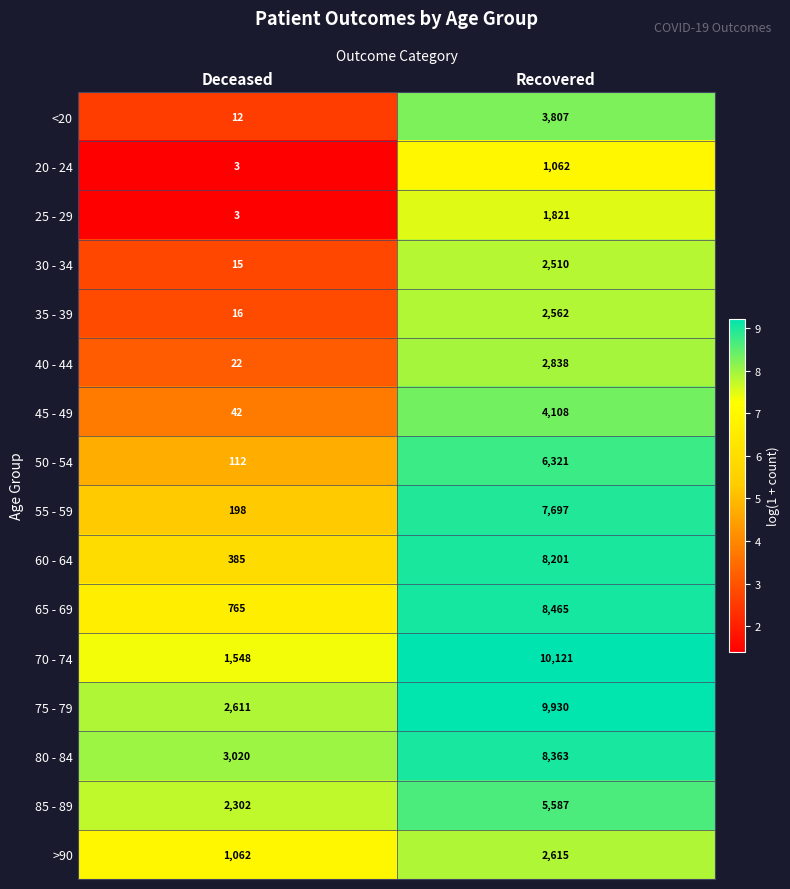

At which label is 55 - 59 closest to 3947?

Deceased